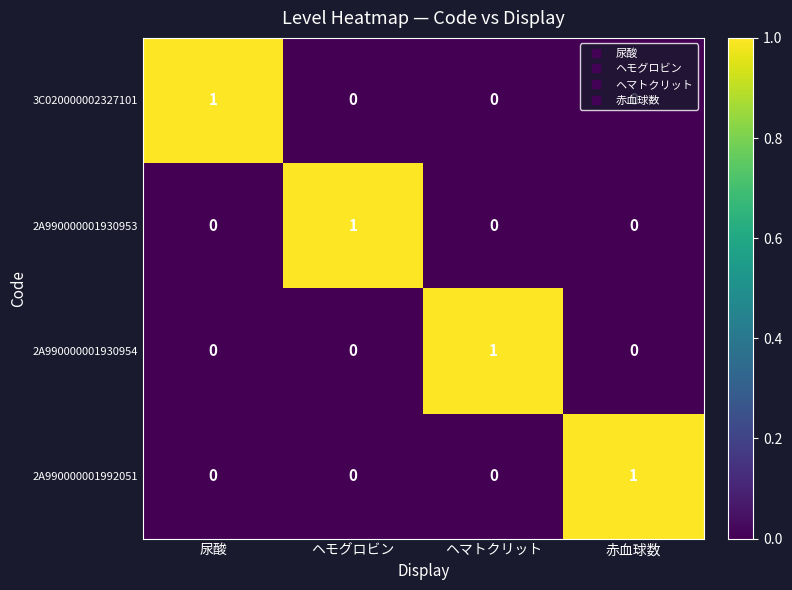

Count the 2A990000001930953 values in the range 0 to 1.

4